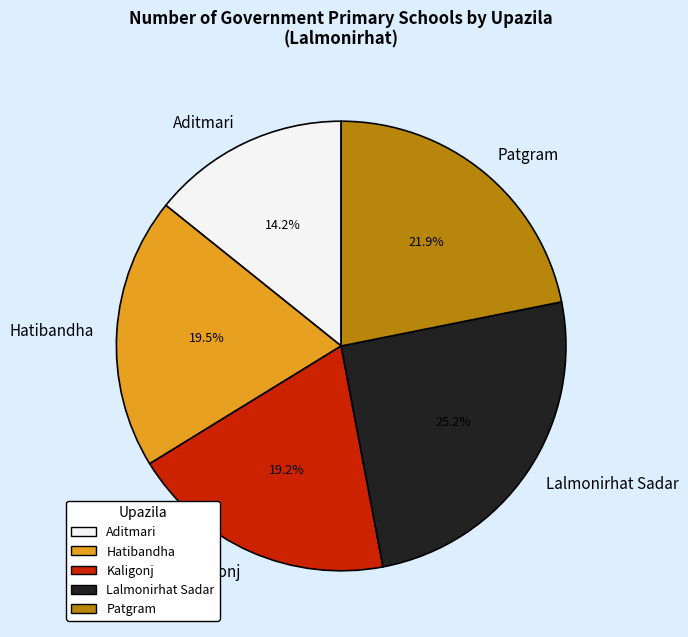

Does Hatibandha account for over 50% of the chart?

No